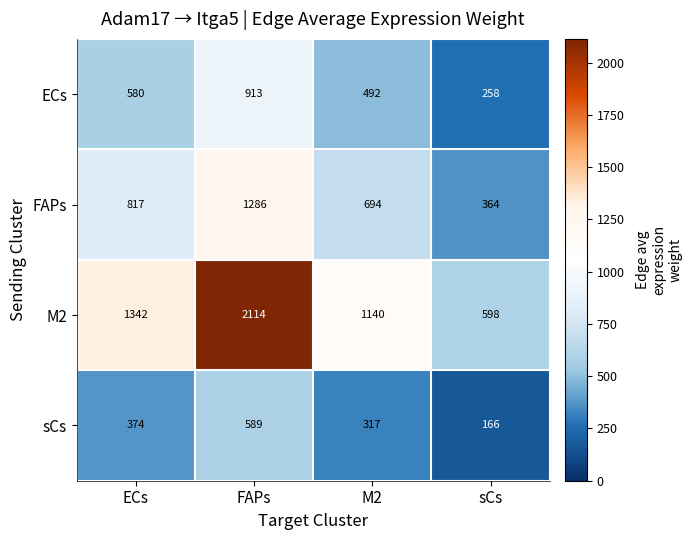

Which series has the largest range (max minus min)?

M2